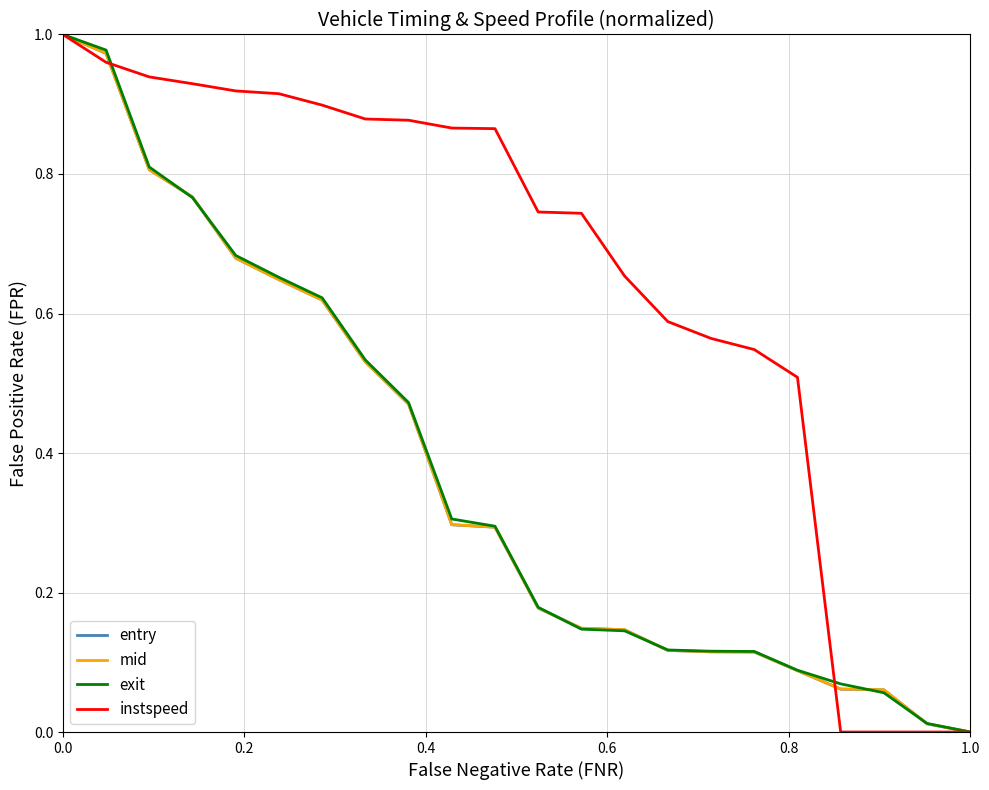

Which series has the largest total across all categories?

instspeed